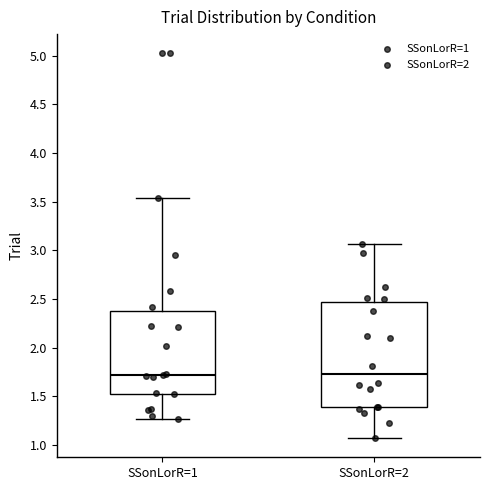

Where is the upper edge of the box for SSonLorR=2 on the y-axis? The values are not printed on the chart, so give them approximately, as read against the axis.

2.45